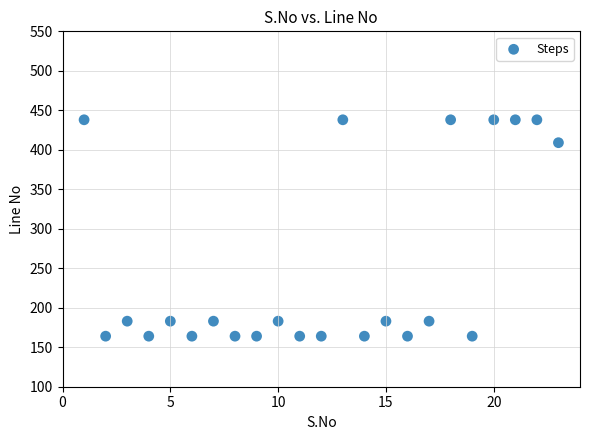

What Y value in the scatter plot is closest to 301?

409